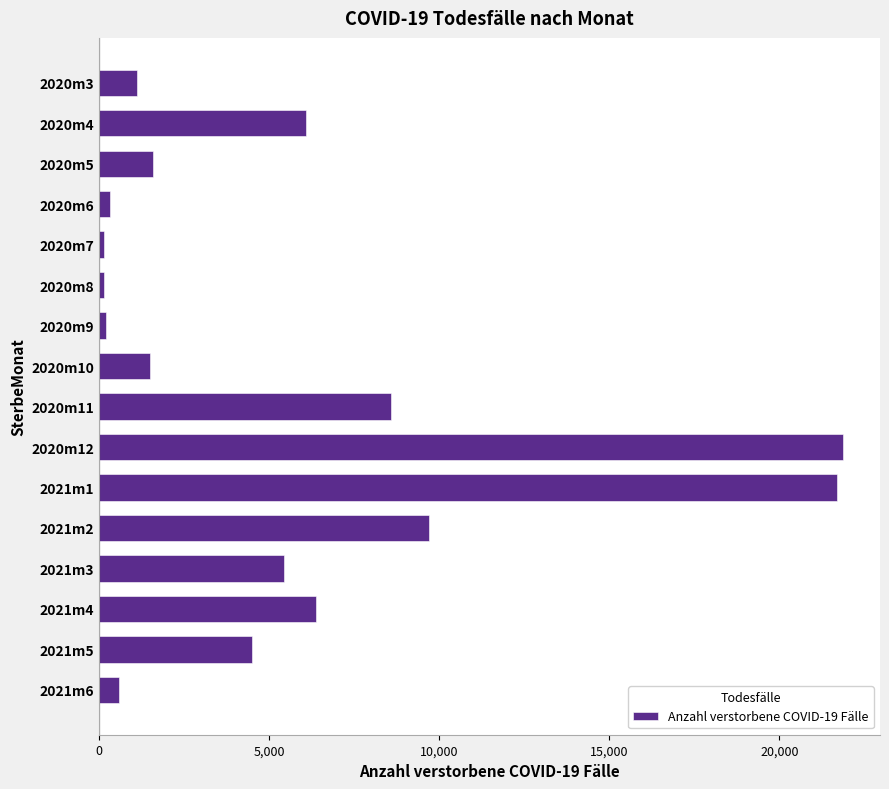

What is the average value?

5609